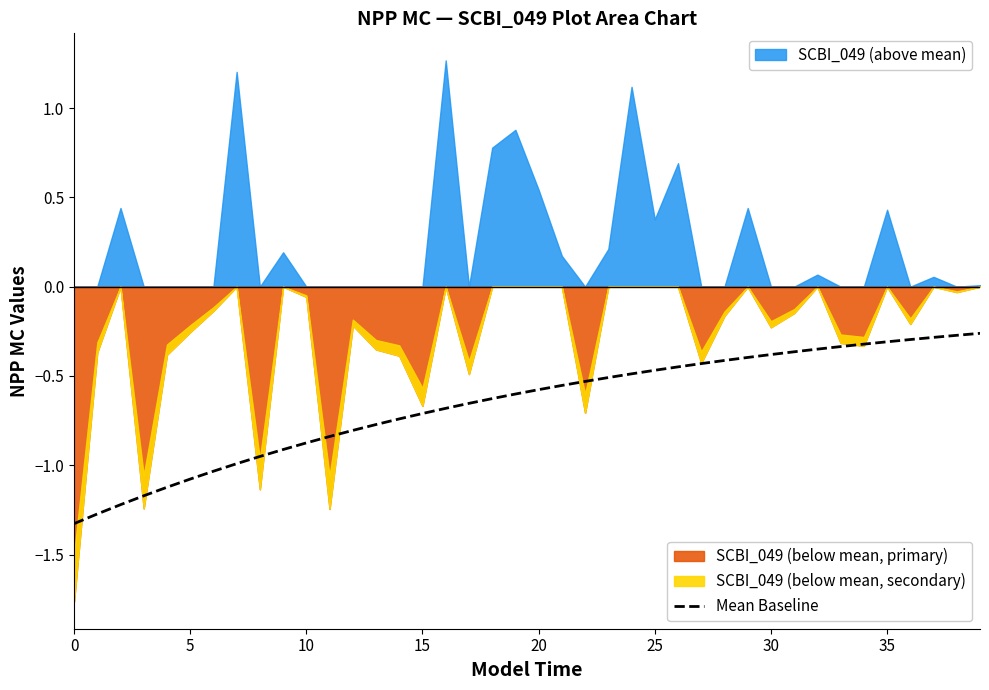

What is the sum of all values?

-26.4